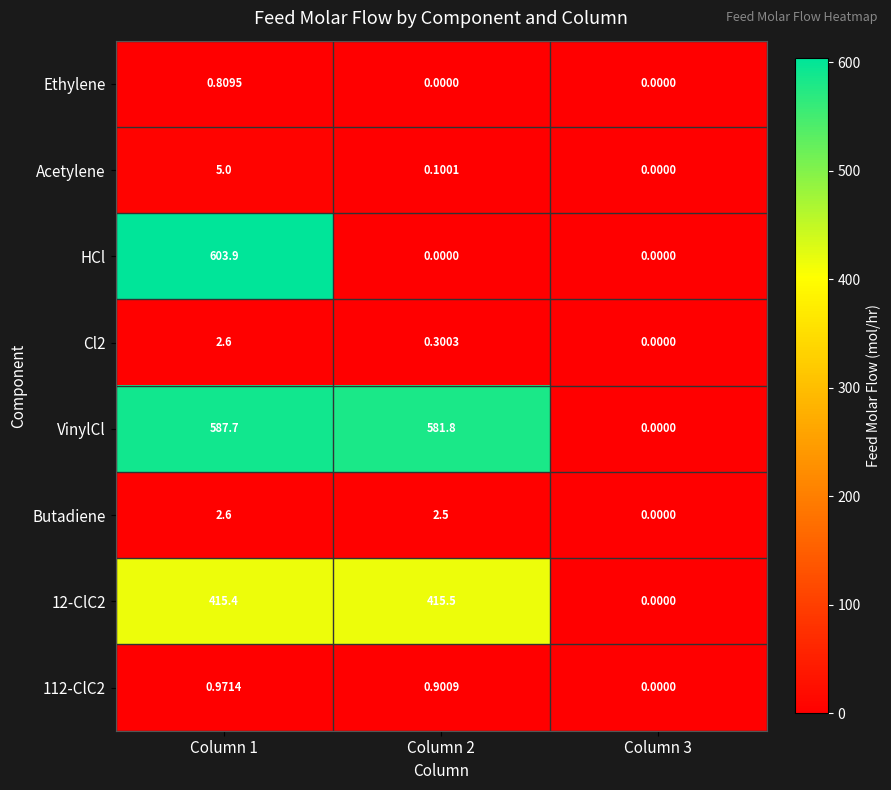

Which series has the largest total across all categories?

VinylCl